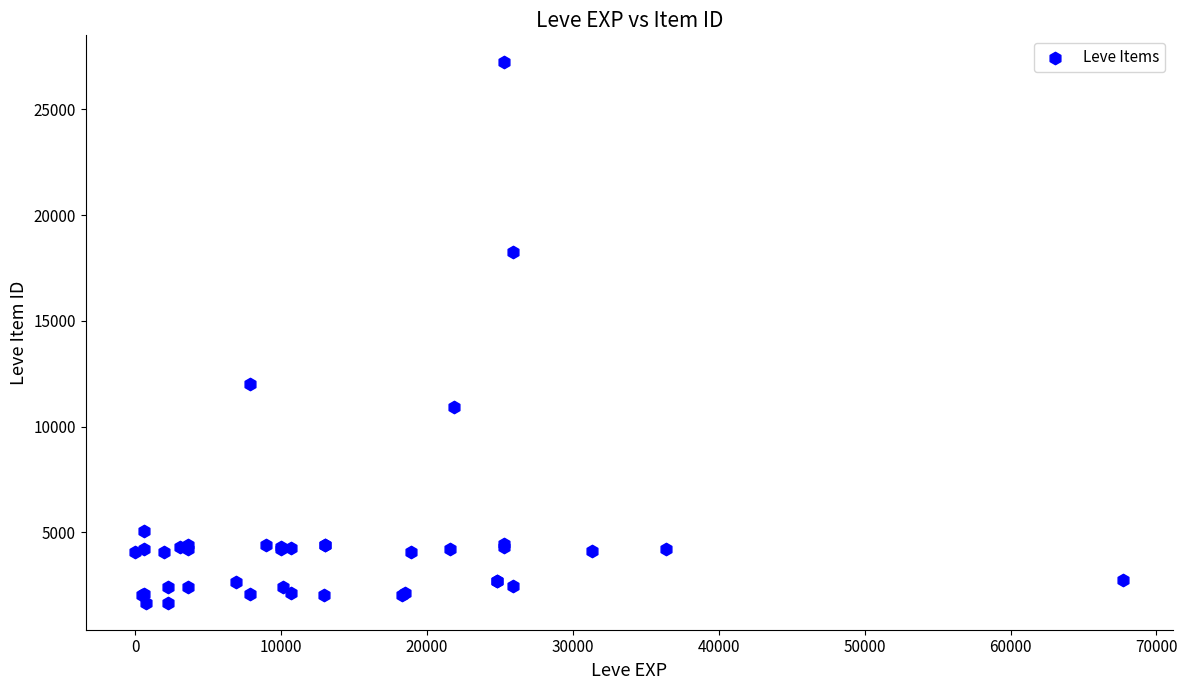

What Y value in the scatter plot is closest to 14448?

12018